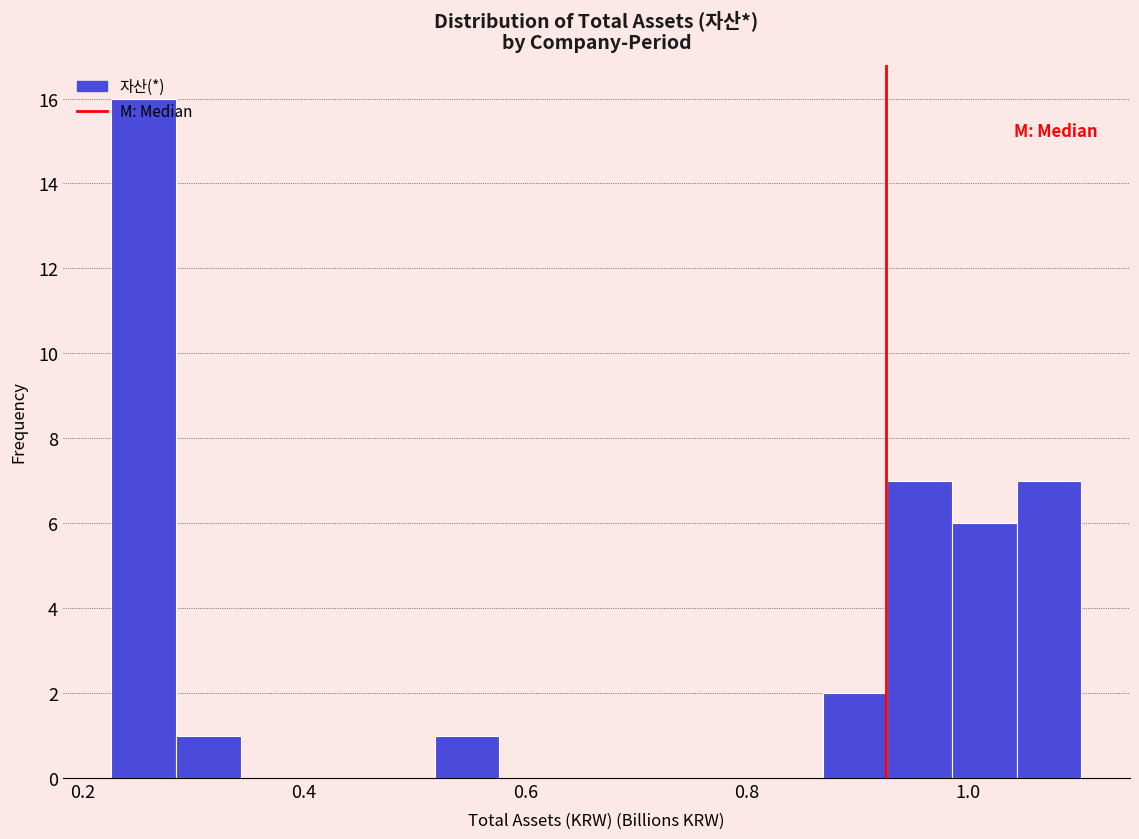

Read against the x-axis, roughly where is the centre of the tallest bar?

0.26